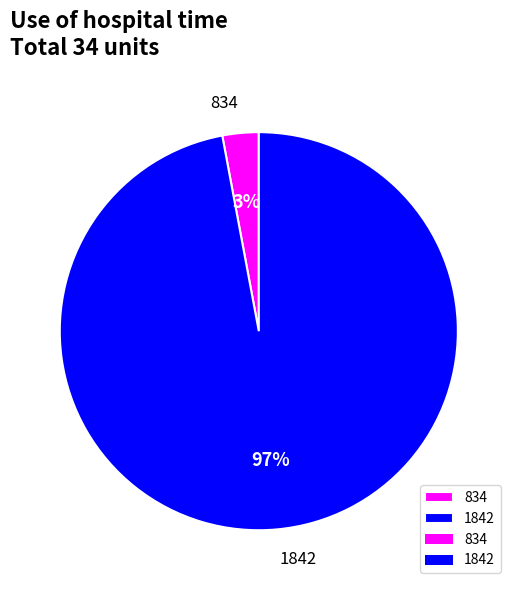

Is it true that 834 is 3% of the pie?

True